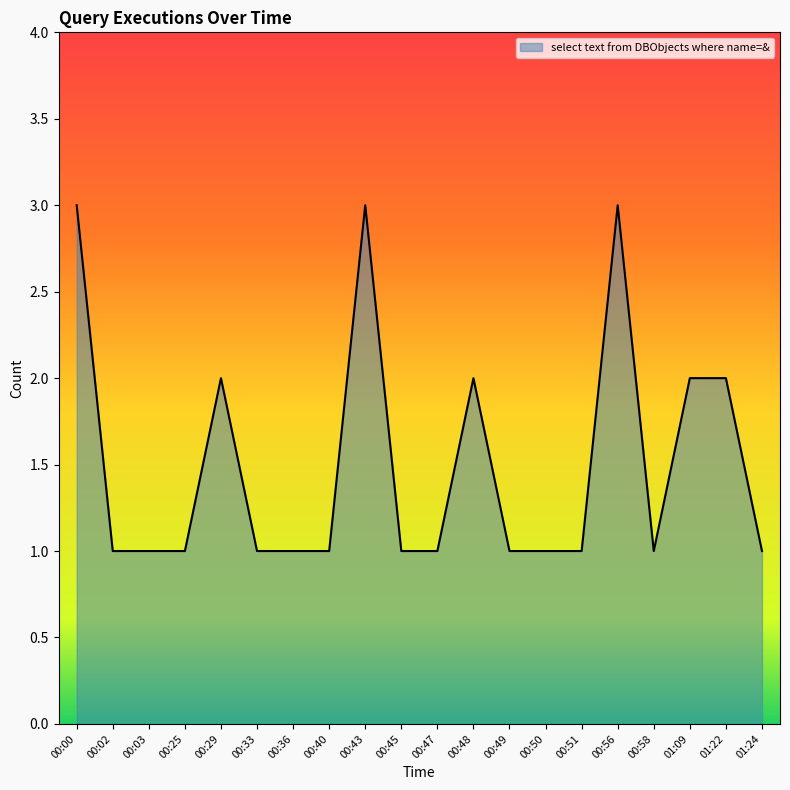

What is the maximum value shown in the chart?

3